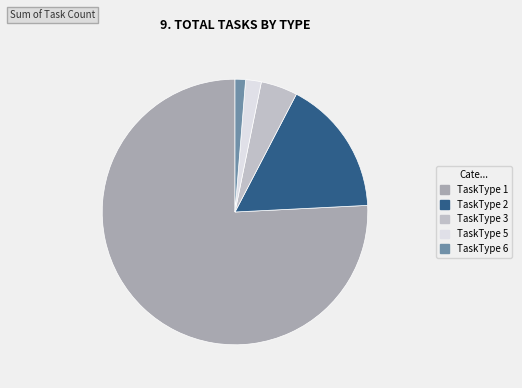

Do TaskType 6 and TaskType 1 together represent more than half of the pie?

Yes